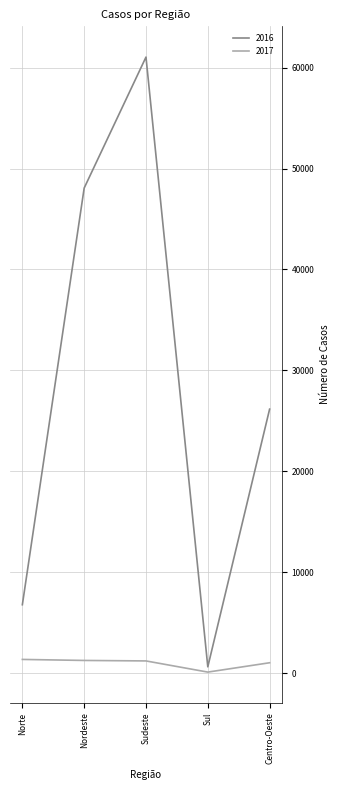

List the series in order of their overall mean, lowest first.

2017, 2016